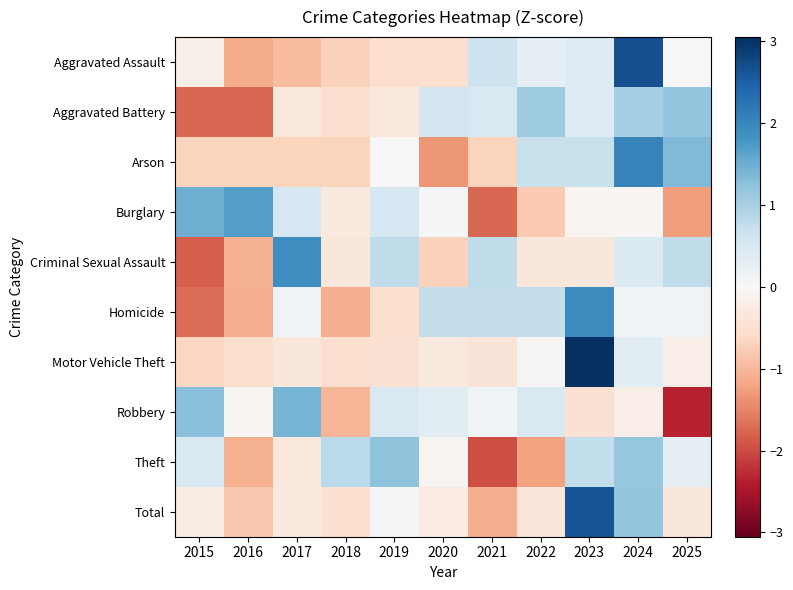

What is the minimum value shown in the chart?

-2.3